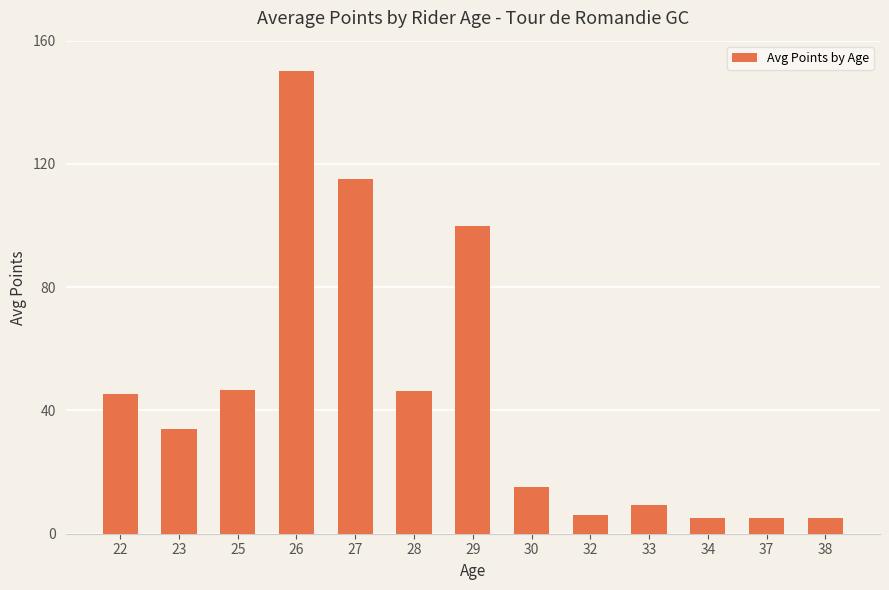

Is it true that the value at 25 is 75.6?

False